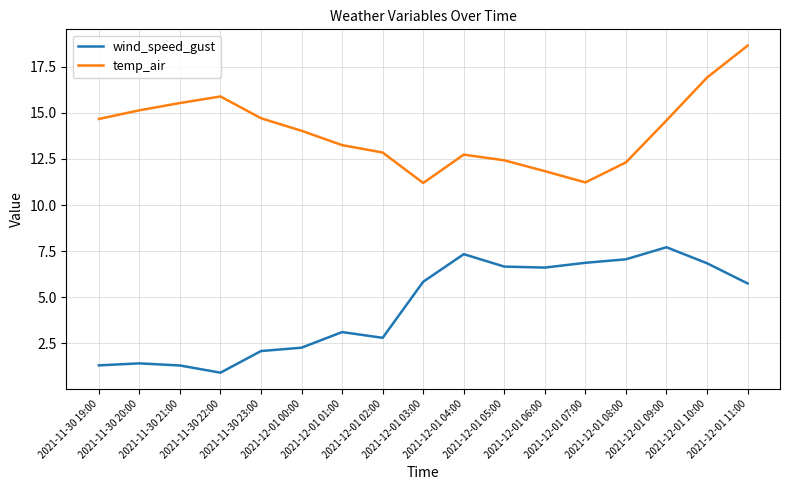

Is it true that wind_speed_gust equals 2.1 at 2021-11-30 23:00?

True